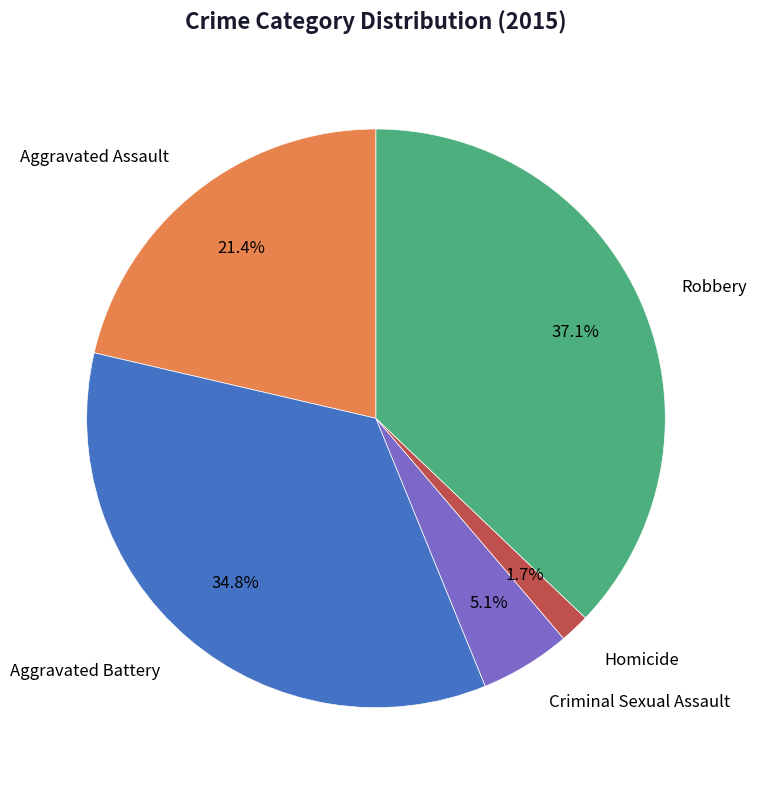

Is there any slice that represents more than half of the pie?

No